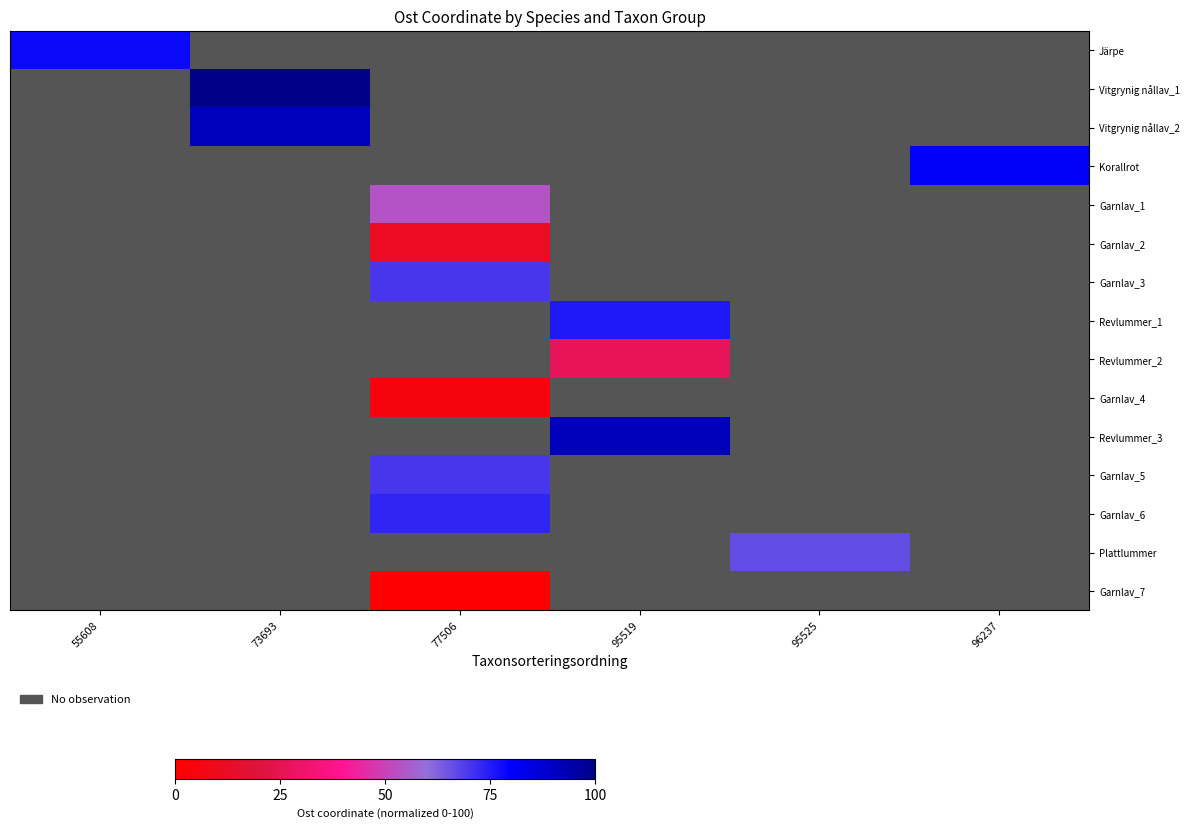

What is the maximum value shown in the chart?

100.0